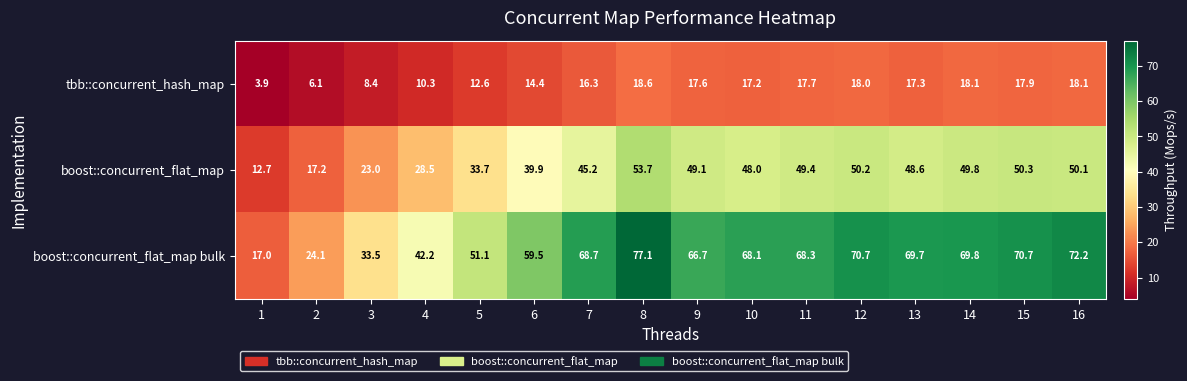

Which label corresponds to the largest value in the chart?

8